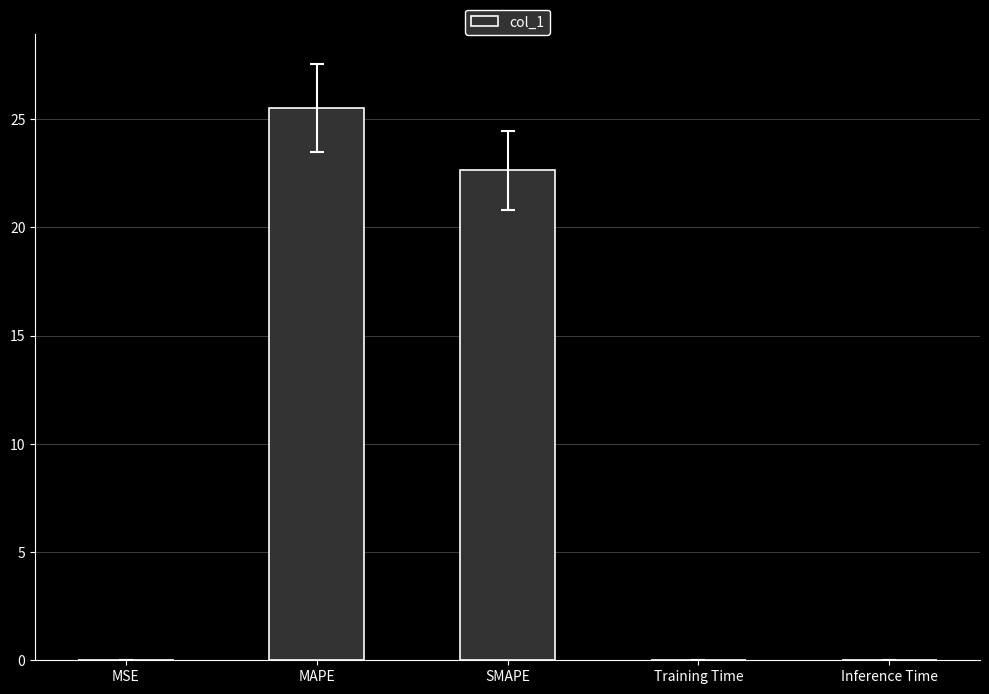

Where is the data nearest to the value 12?

SMAPE